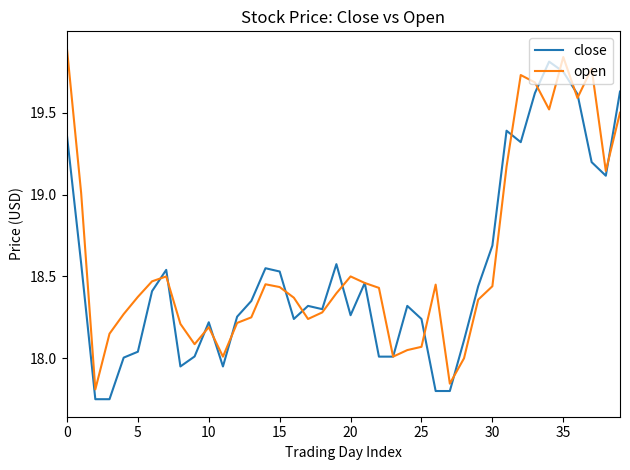

List the series in order of their overall mean, highest first.

open, close